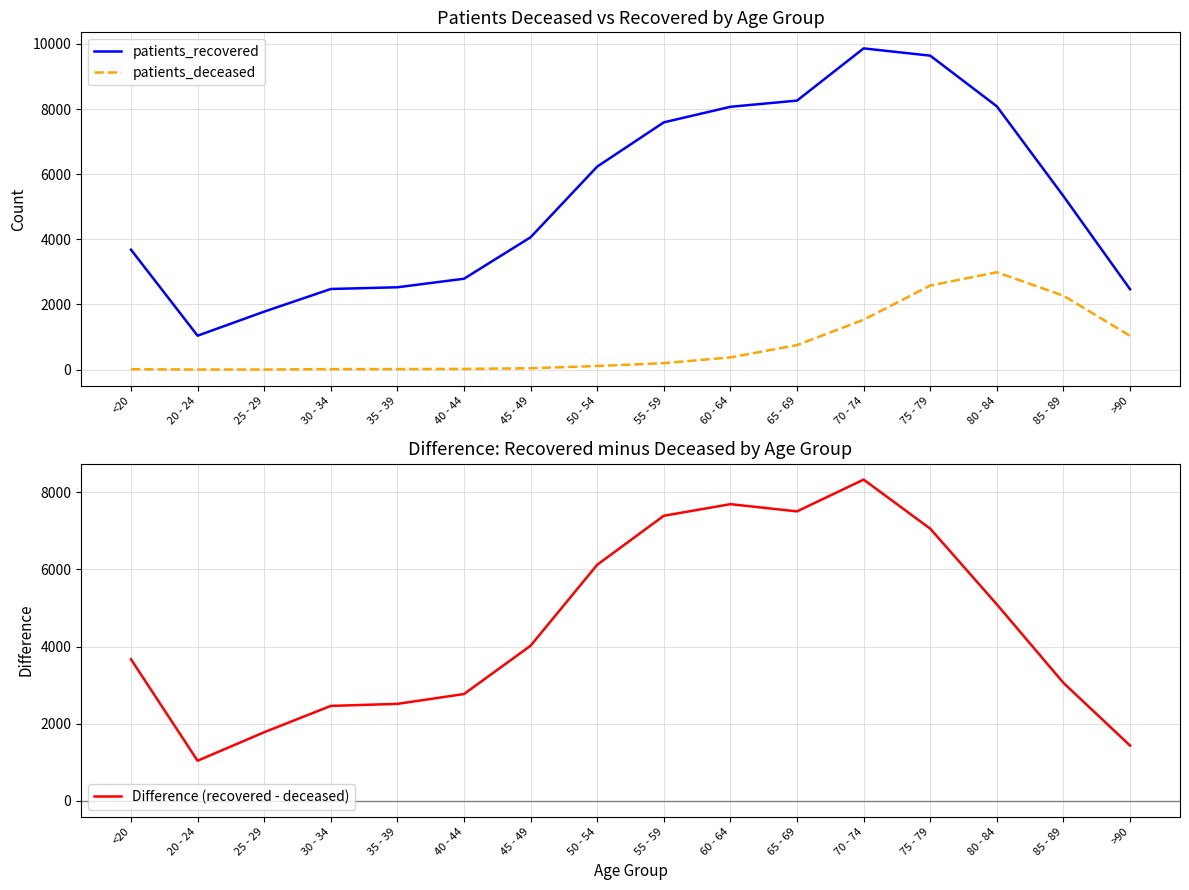

Between 20 - 24 and 45 - 49, which is larger?

45 - 49